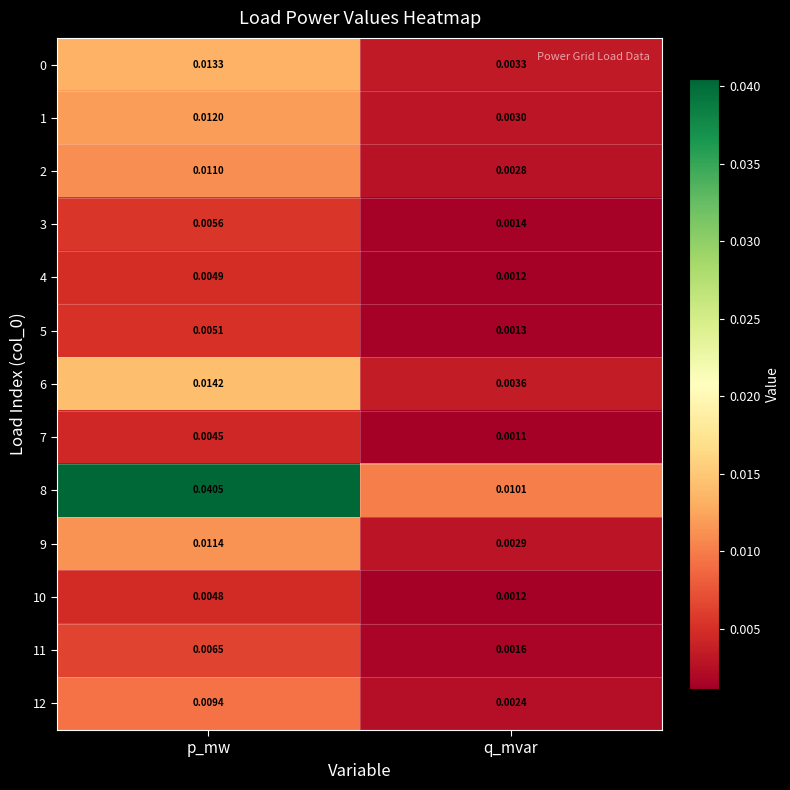

At which category is the sum across all series the highest?

p_mw